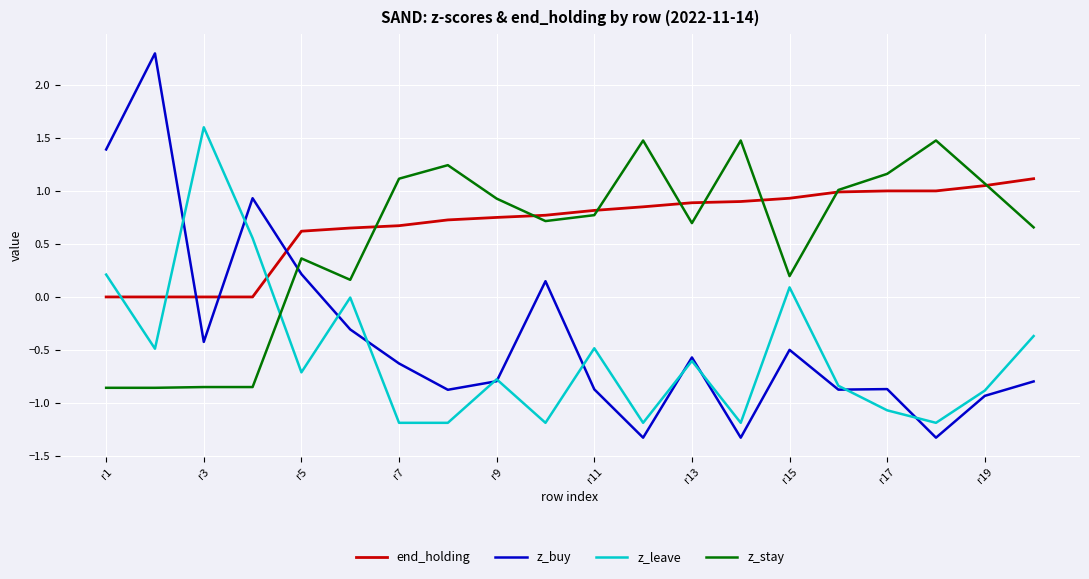

Which series has the largest total across all categories?

end_holding